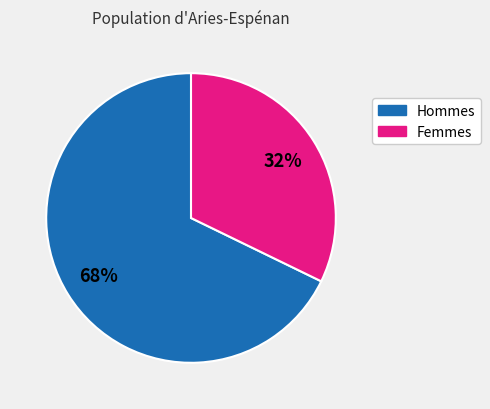

To the nearest percent, what is the average slice percentage?

50%